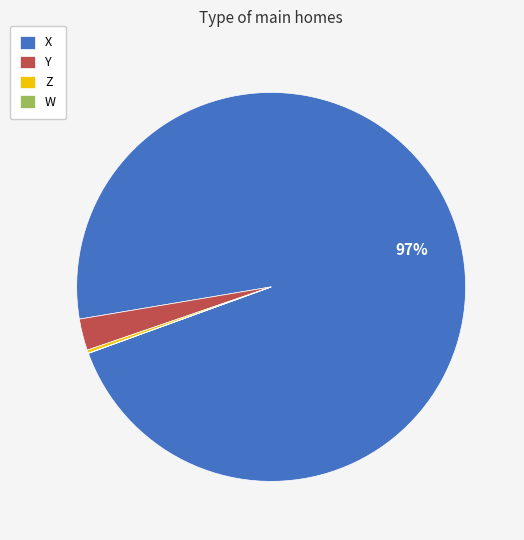

To the nearest percent, what is the average slice percentage?

25%